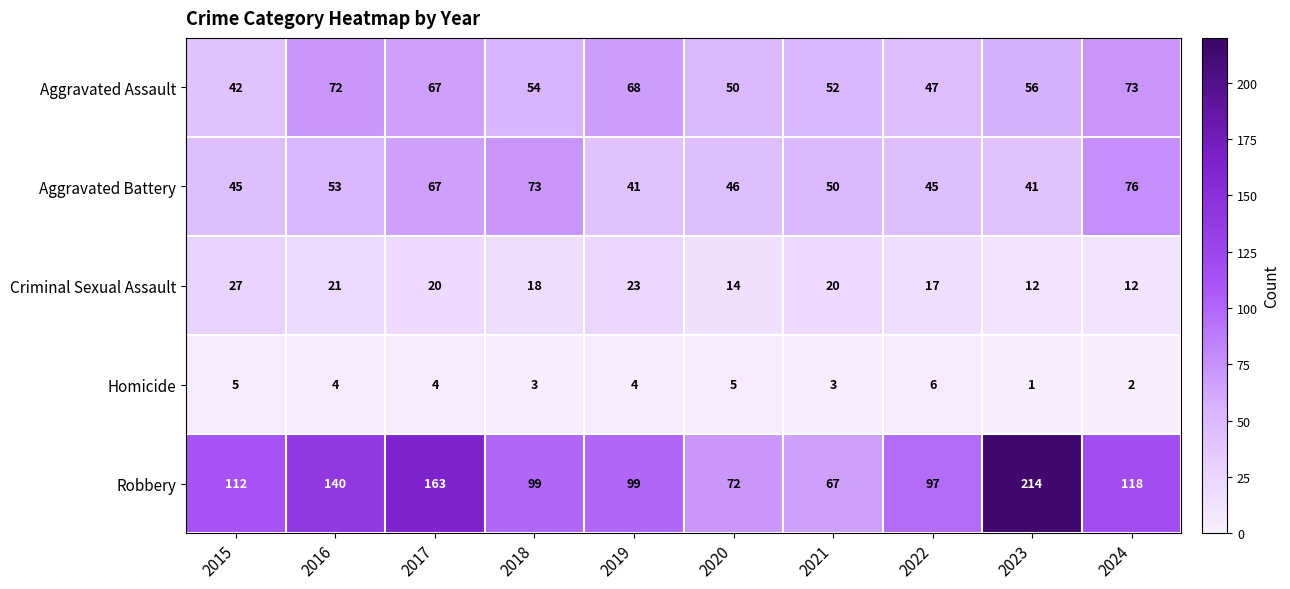

What is the maximum value shown in the chart?

214